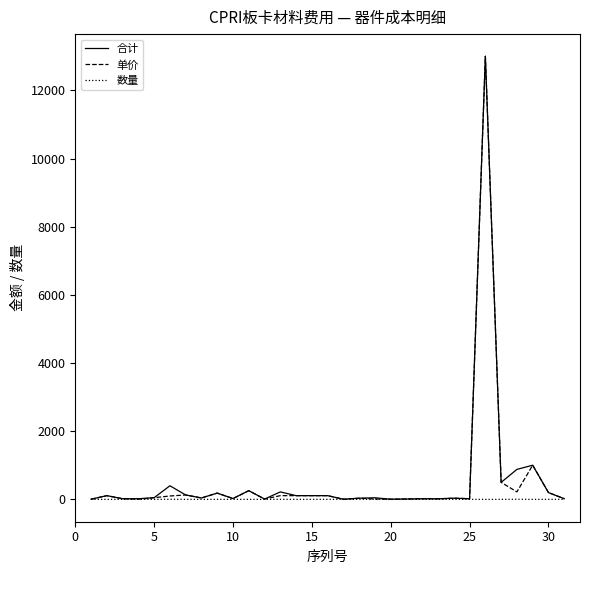

What is the maximum value shown in the chart?

13000